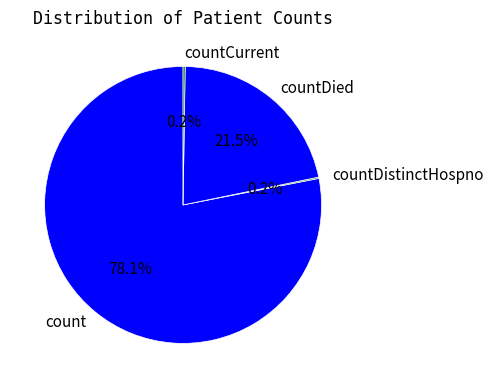

Is the sum of countDied and count greater than half?

Yes